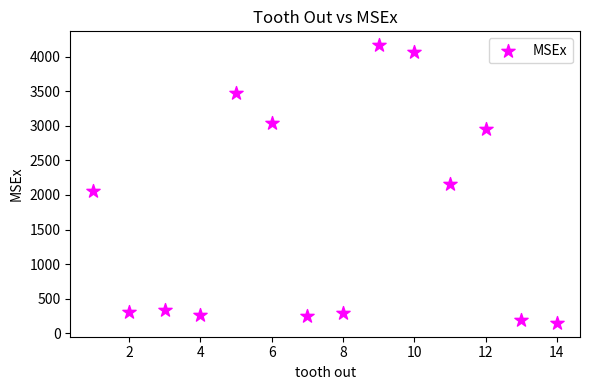

What is the range of Y values (max minus min)?

4013.9